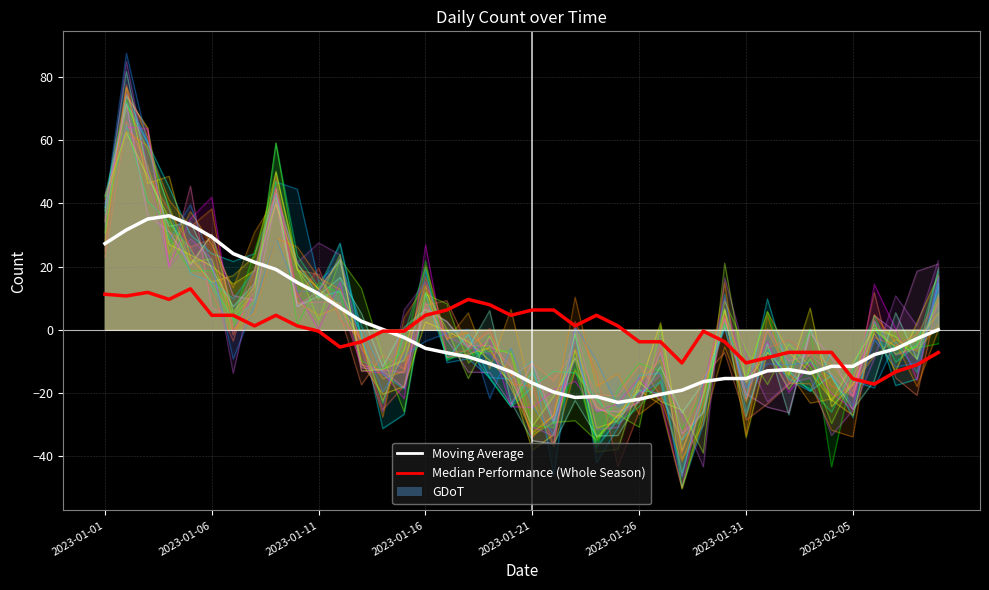

Is the value of Median Performance (Whole Season) at 15 greater than the value of Moving Average at 36?

Yes